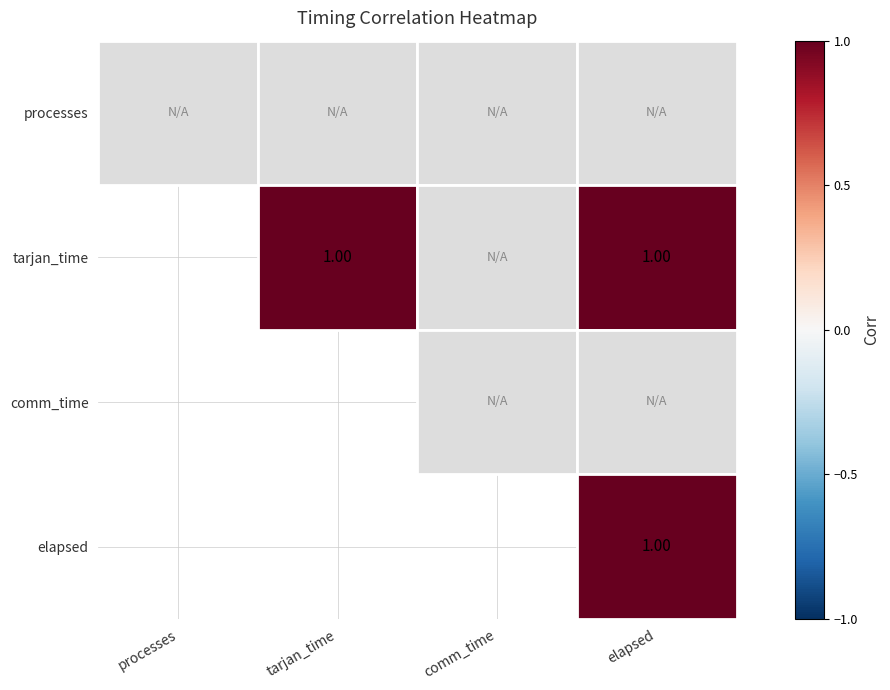

The value of tarjan_time at elapsed is 0.0. True or false?

False